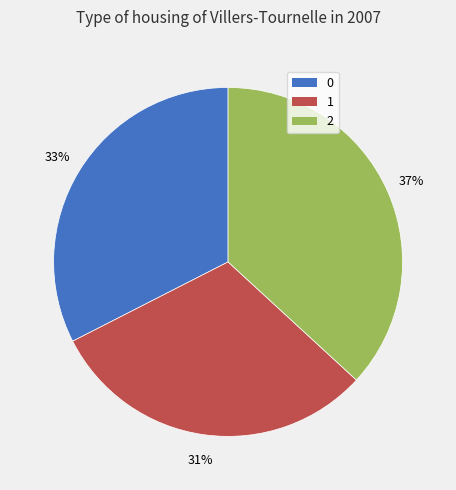

How many segments does this pie chart have?

3